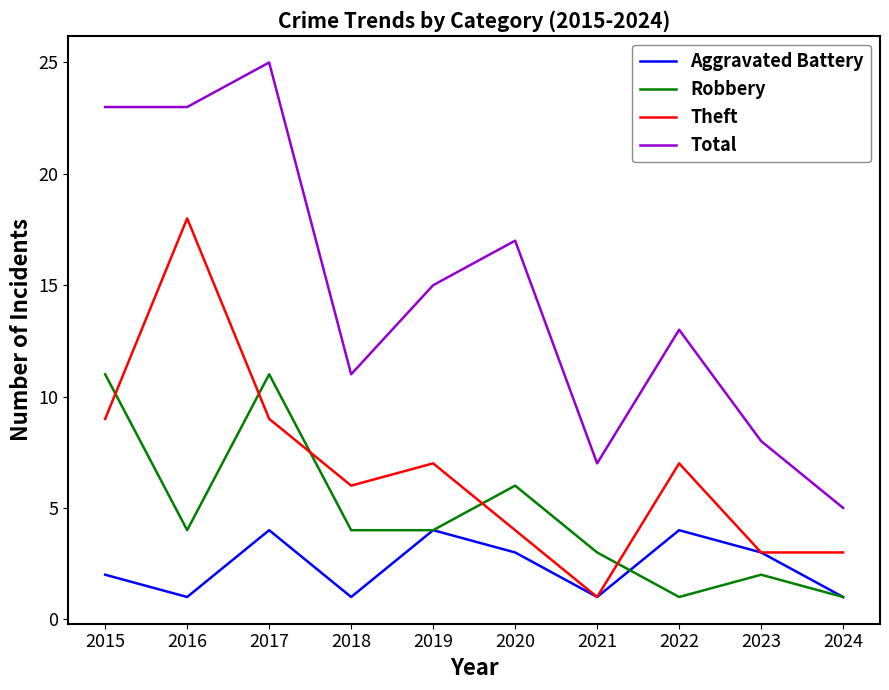

Reading right to left, what are all the values shown in this chart?

Aggravated Battery: 1	3	4	1	3	4	1	4	1	2
Robbery: 1	2	1	3	6	4	4	11	4	11
Theft: 3	3	7	1	4	7	6	9	18	9
Total: 5	8	13	7	17	15	11	25	23	23